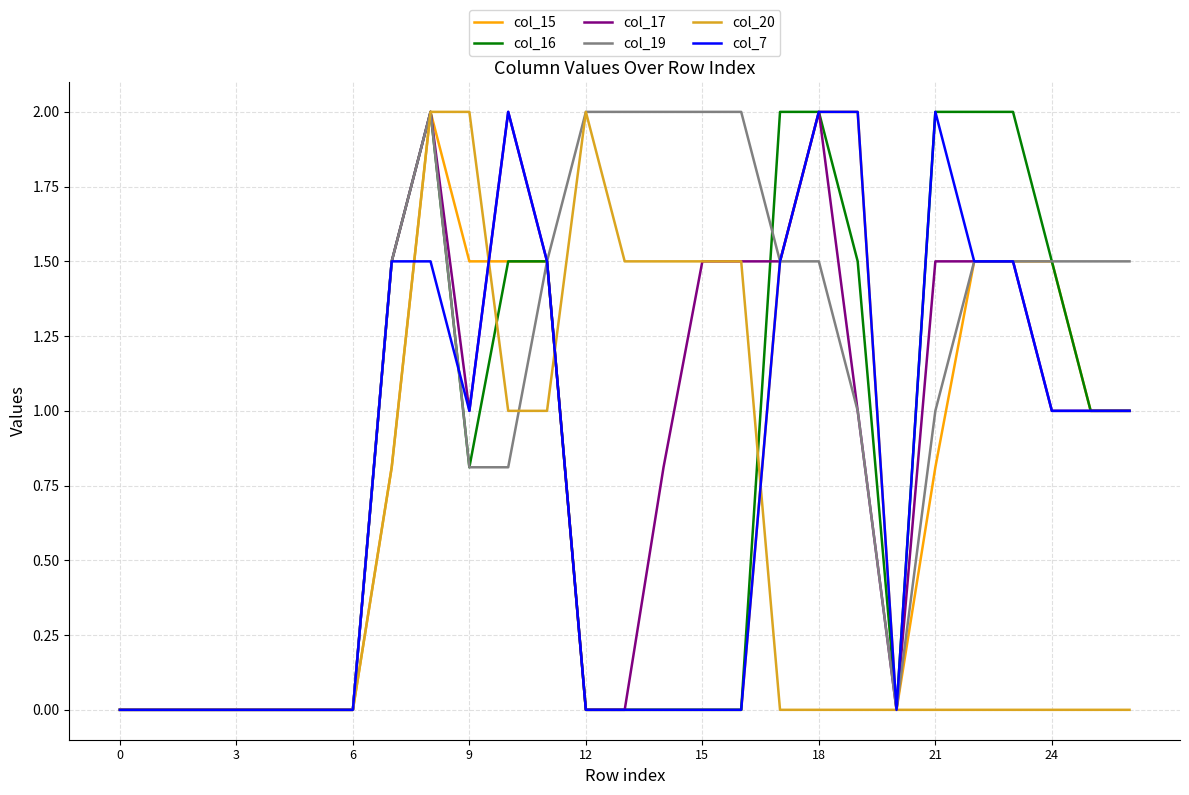

Which series has the largest total across all categories?

col_19